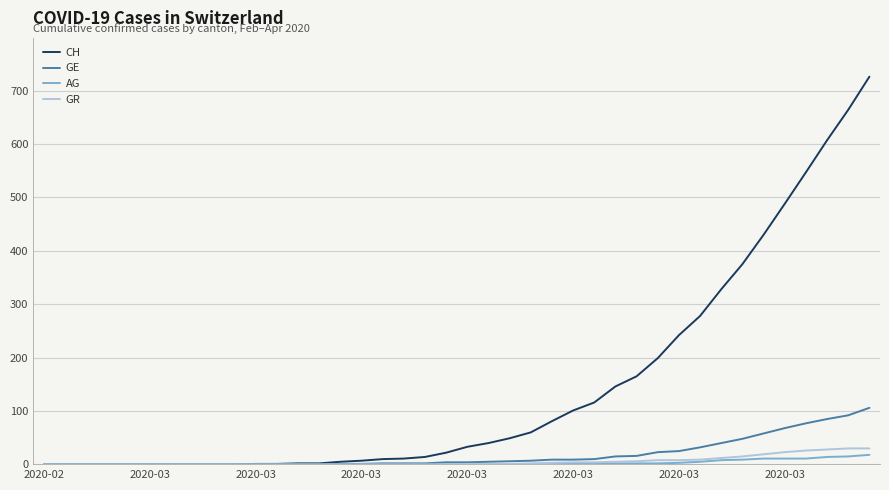

Which series has the widest spread of values?

CH